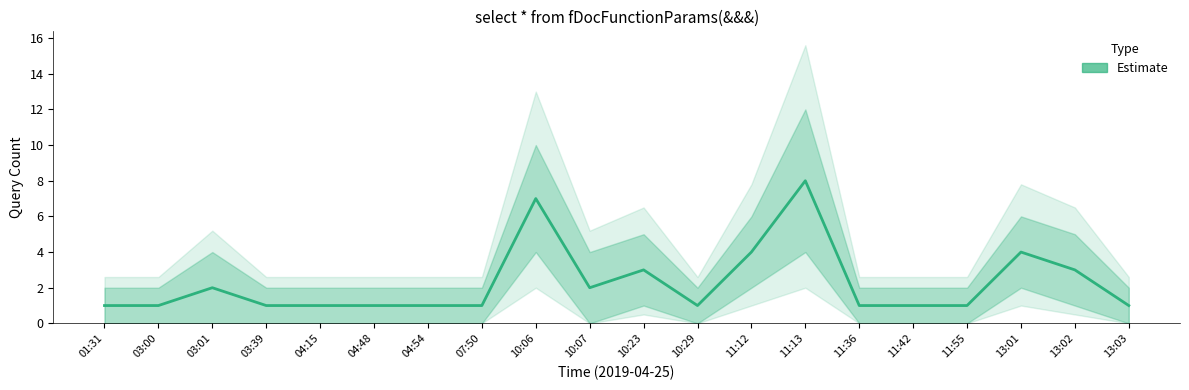

Does the chart have visible grid lines?

No